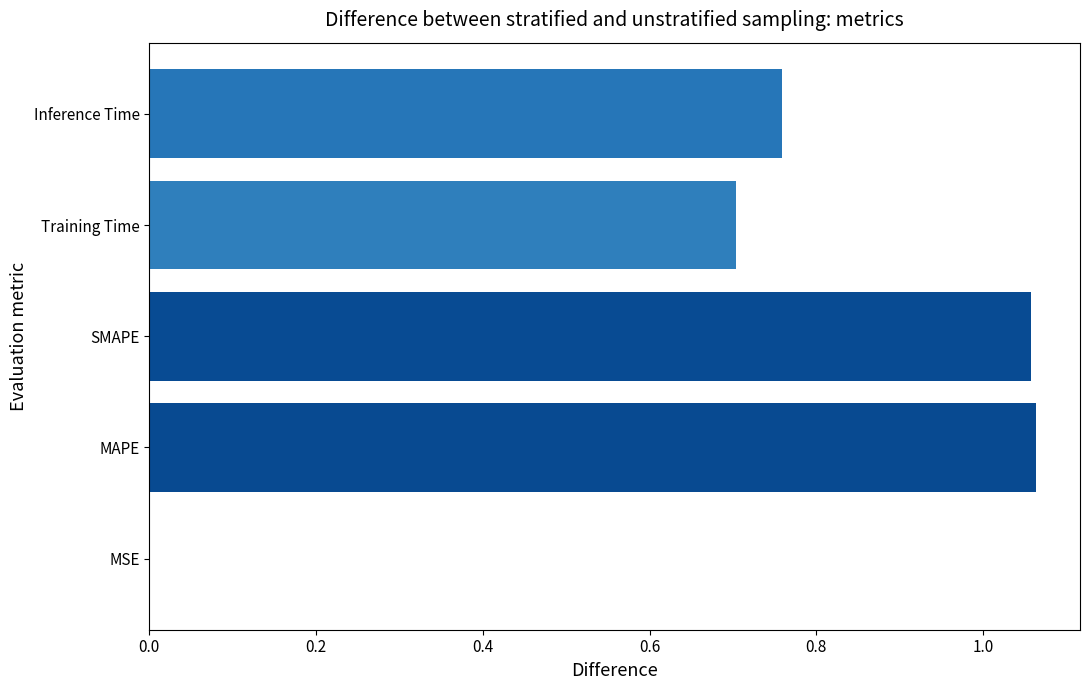

Is it true that the value at MAPE is 0.5?

False